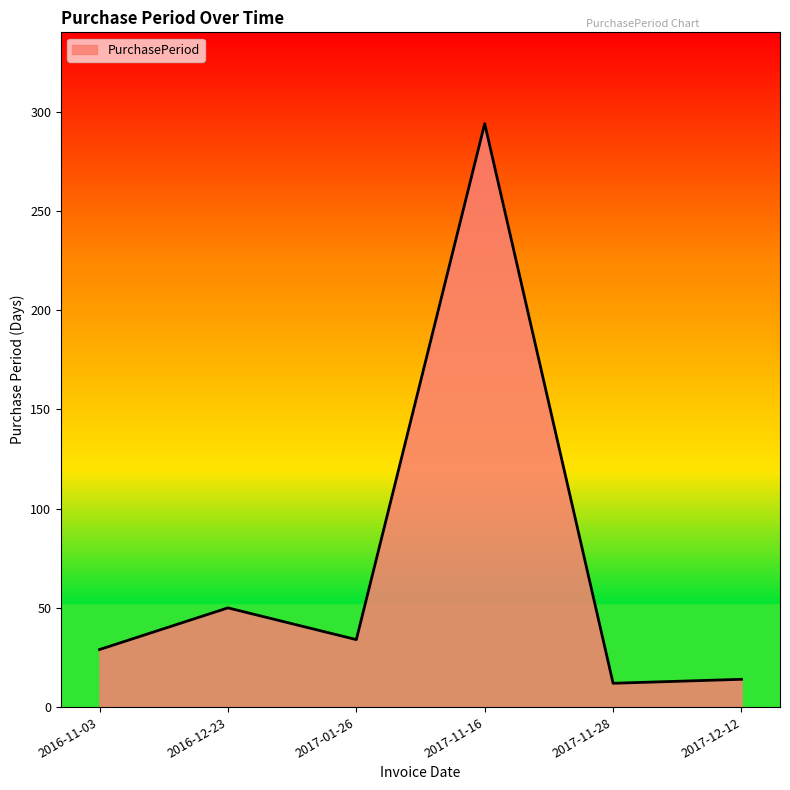

What position from the left is 2017-12-12?

6